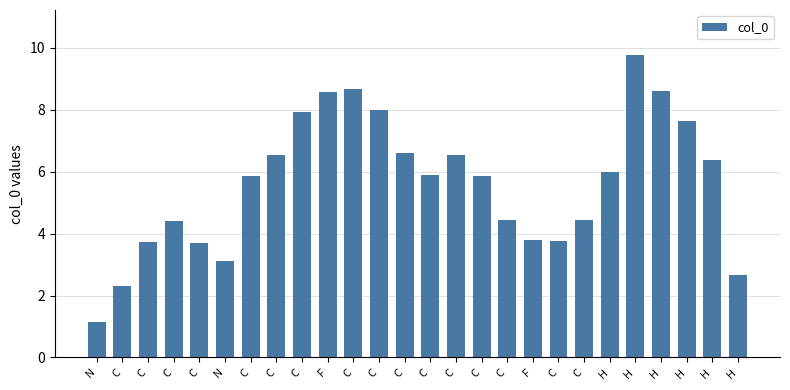

How many distinct data groups are displayed?

1